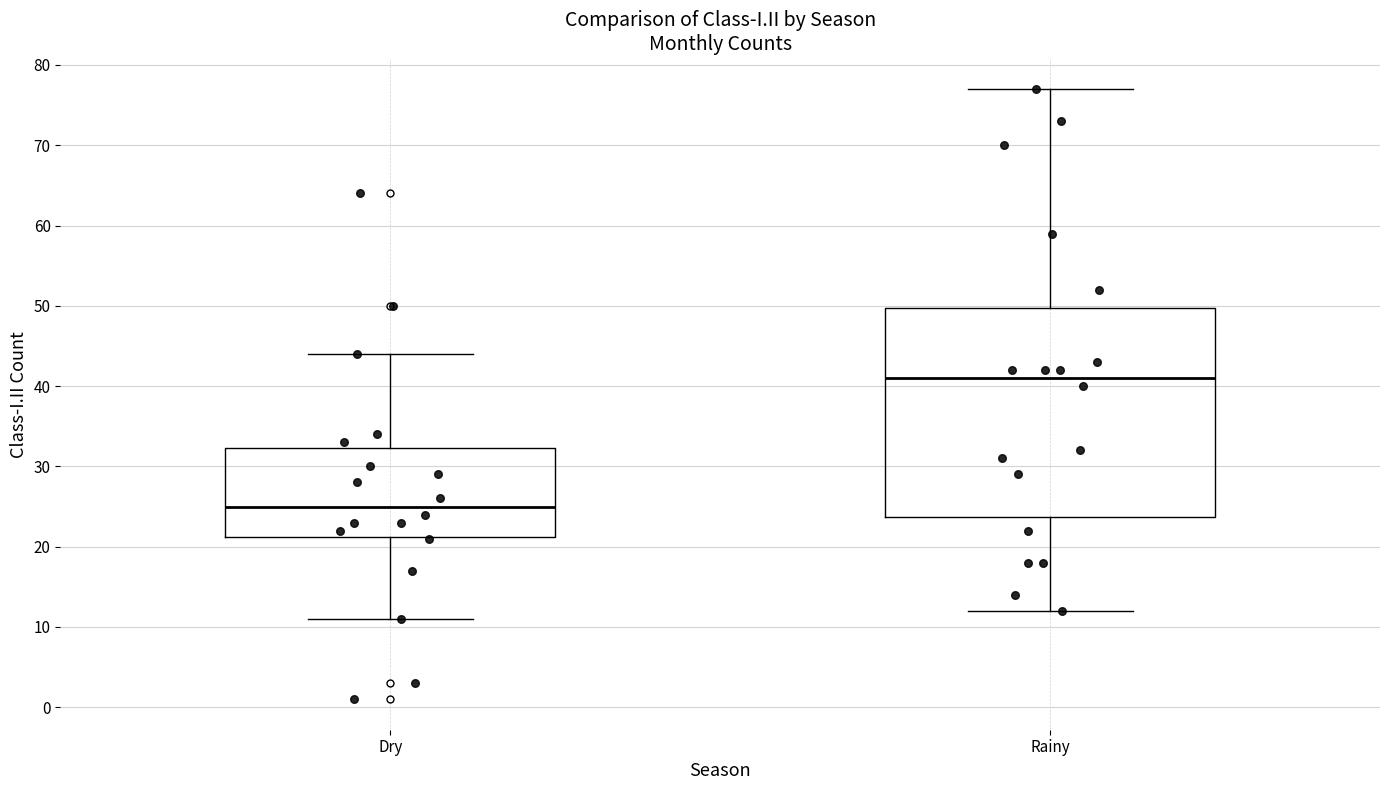

Comparing the boxes themselves (not the whiskers), which one is the tallest?

Rainy